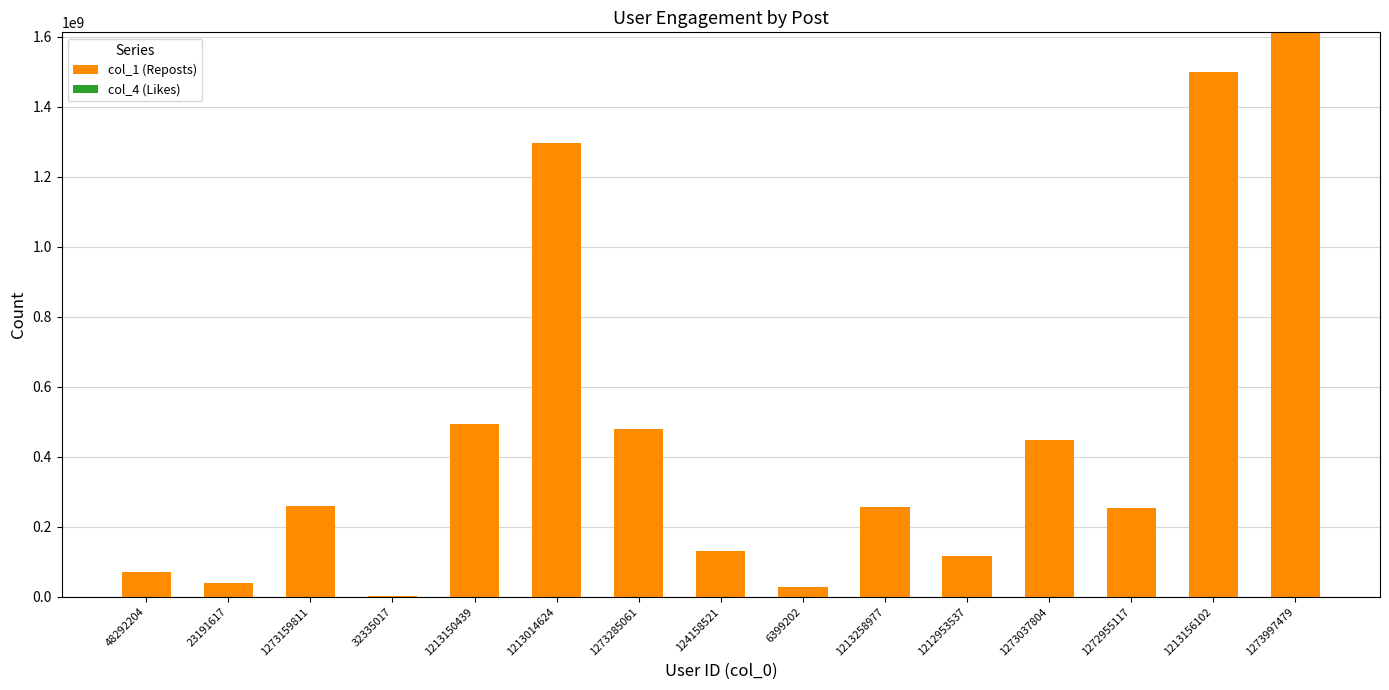

What is the highest value of the col_1 (Reposts) series?

1612516833